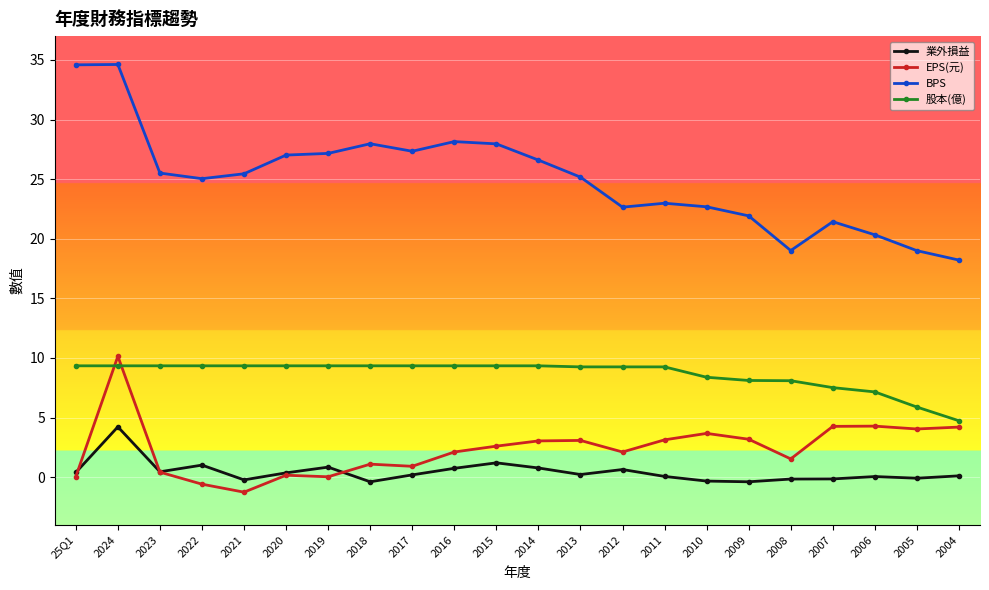

The value of BPS at 2009 is 21.9. True or false?

True